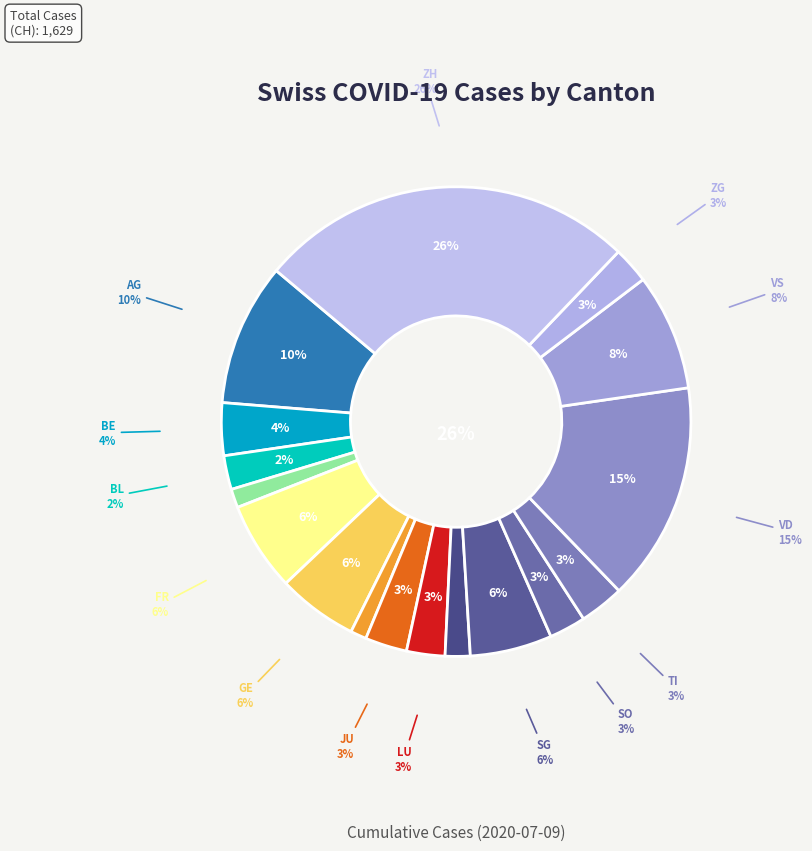

To the nearest percent, what percentage of the pie is BE?

4%